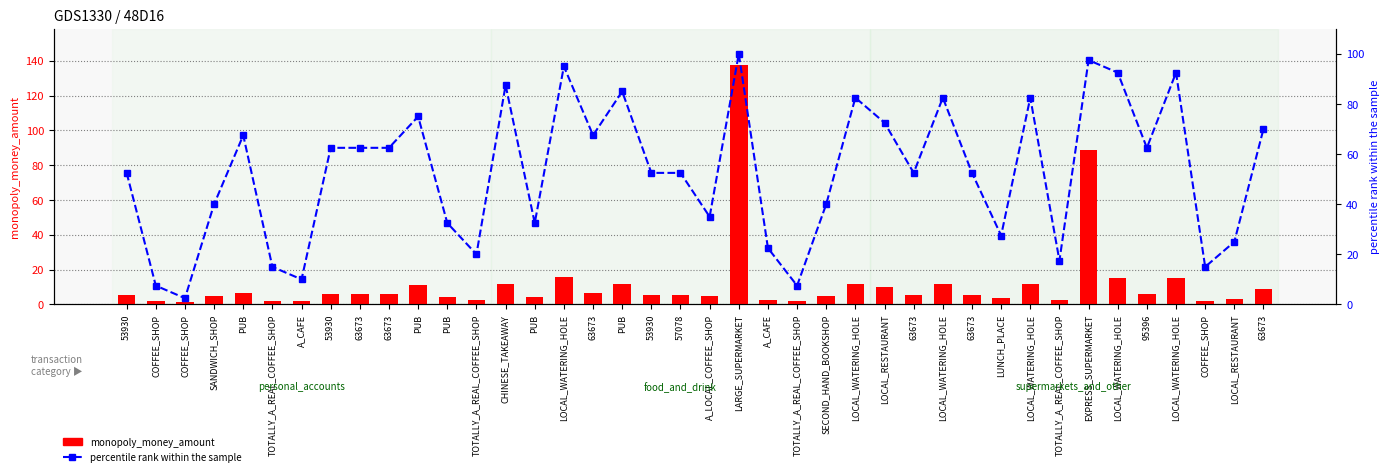

At which category is the sum across all series the highest?

LARGE_SUPERMARKET